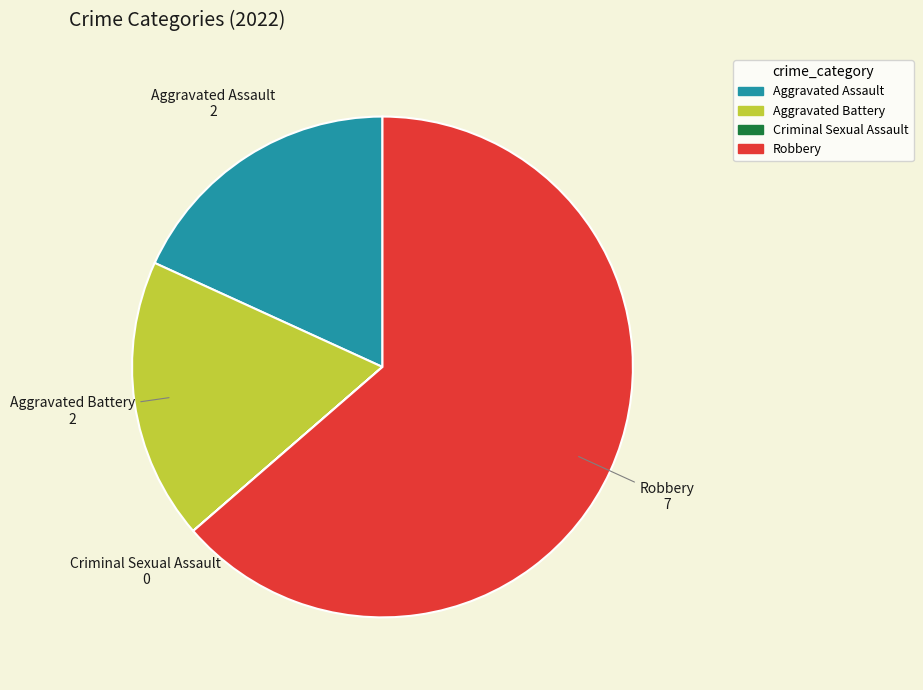

Which category has the biggest portion of the pie?

Robbery